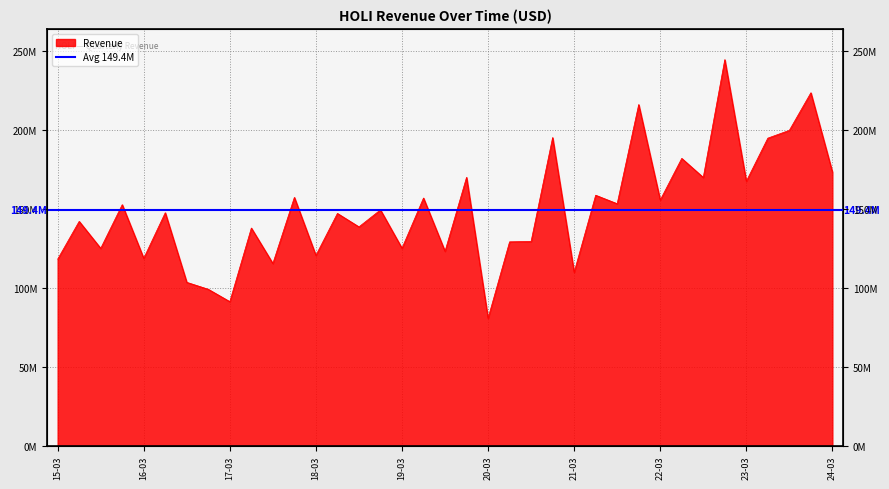

Does the chart have visible grid lines?

Yes